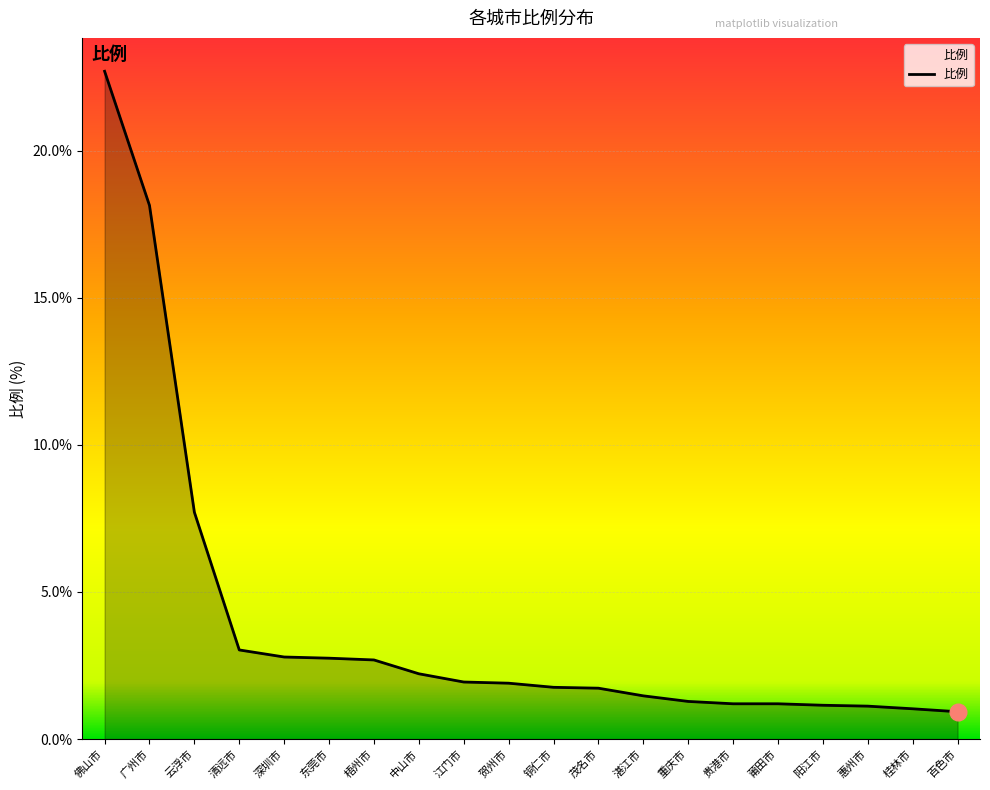

At which label is the value closest to 11?

云浮市